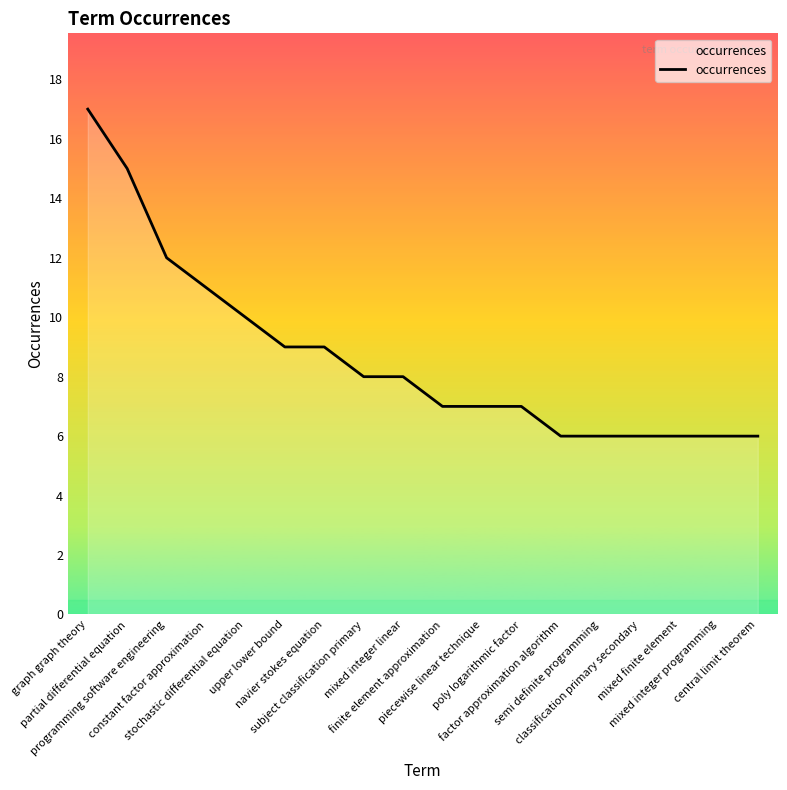

What is the sum of all values?

156